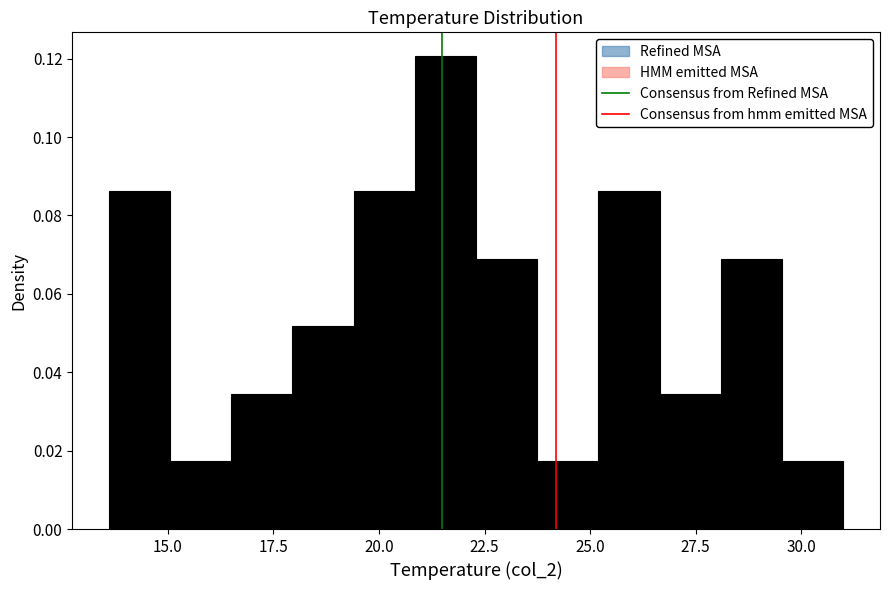

Around what value on the x-axis is the tallest bar? Give the approximate position of its centre, as read against the axis.

21.5